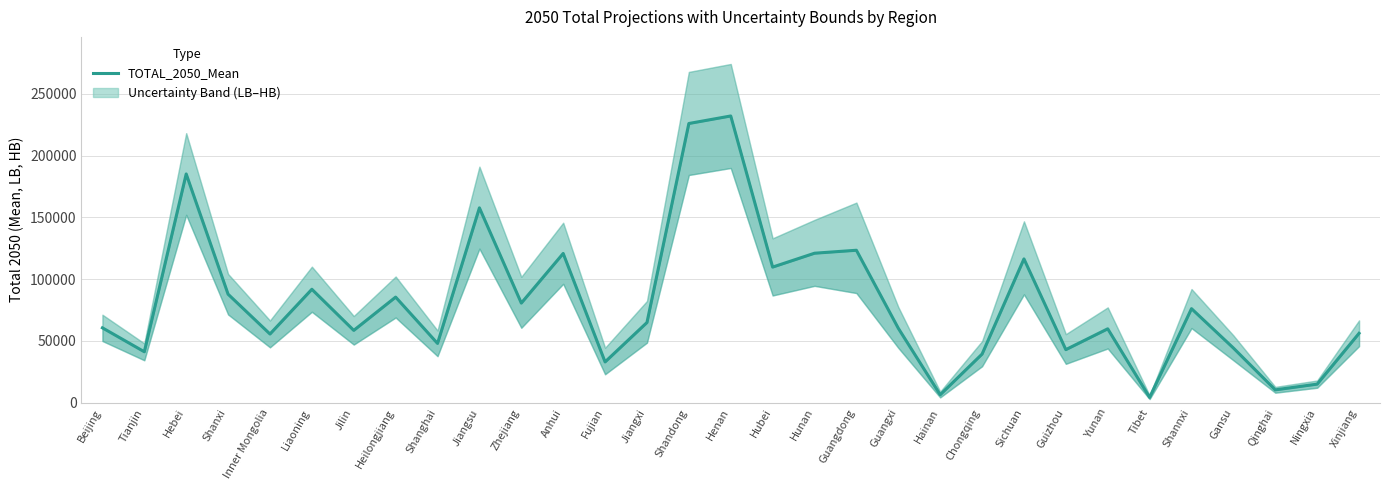

How many categories are shown in the chart?

31